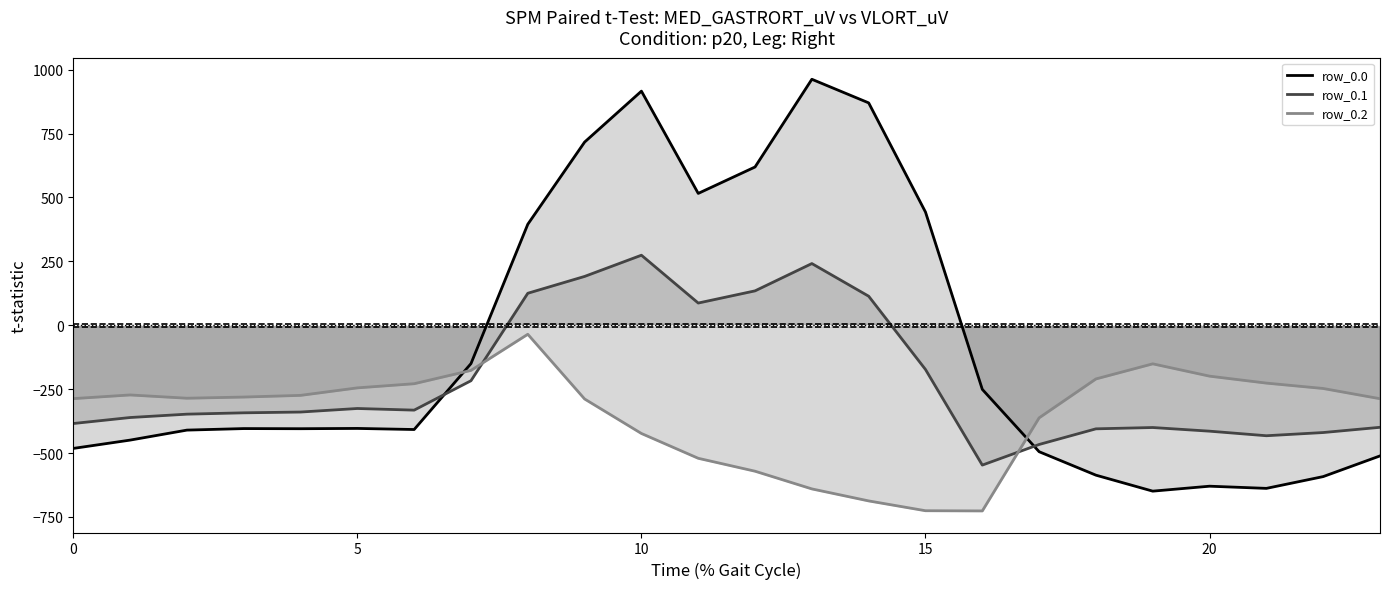

At which label is row_0.0 closest to 156?

8